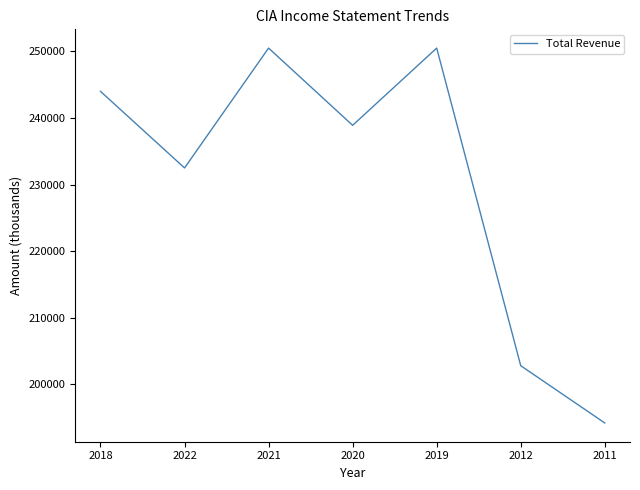

Which category has the lowest value across all series?

2011